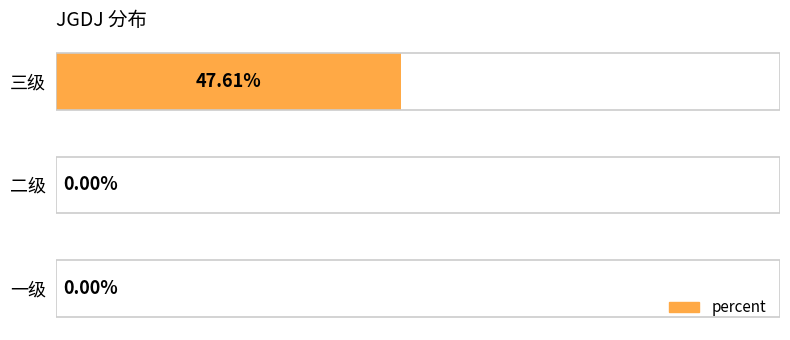

Which category has the highest value across all series?

三级